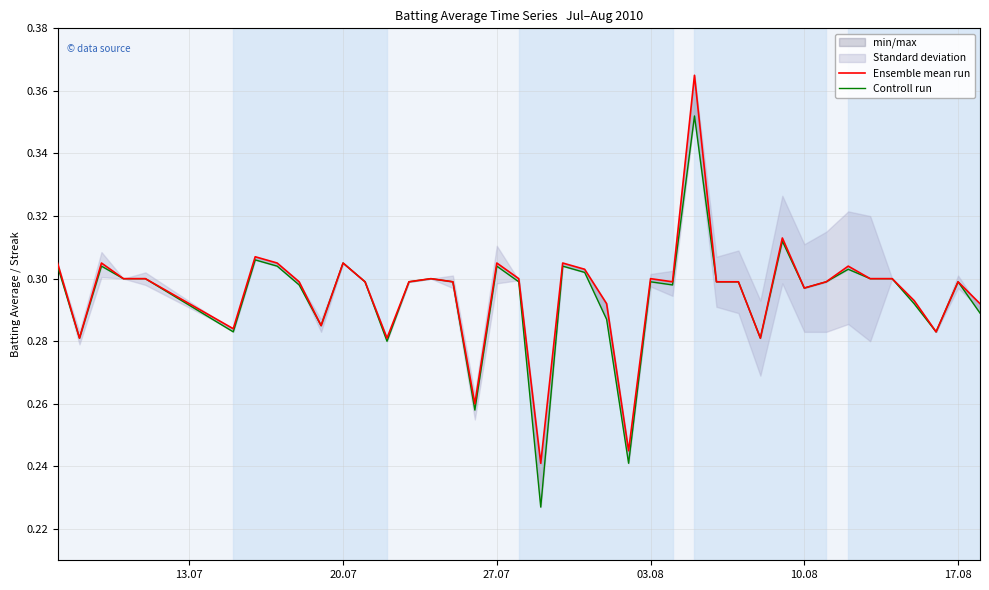

True or false: Ensemble mean run and Controll run cross at least once.

False